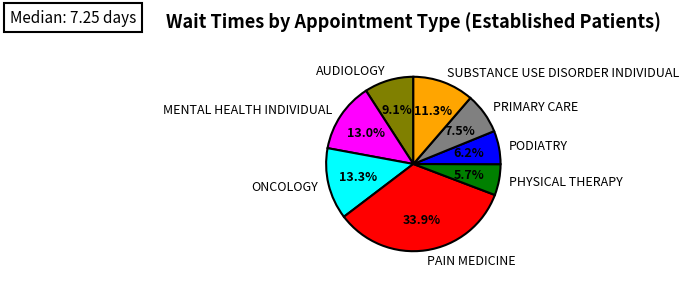

Is there a majority slice in this chart?

No